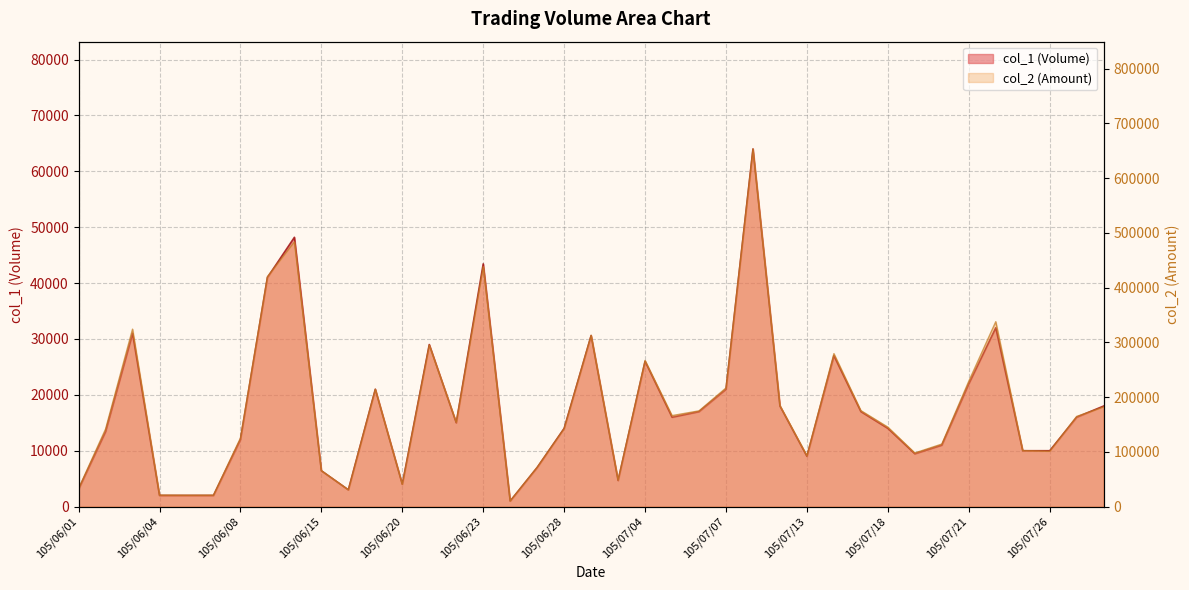

Rank the series by their maximum value, from highest to lowest.

col_2, col_1